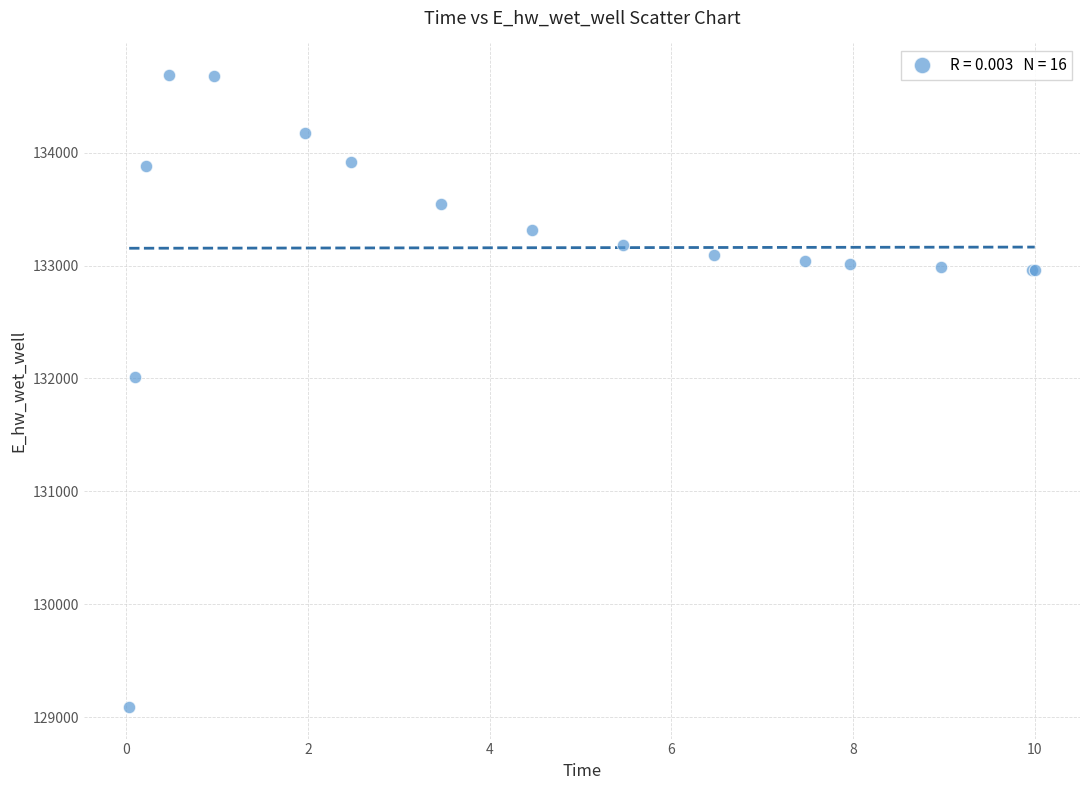

What Y value in the scatter plot is closest to 131889?

132010.8